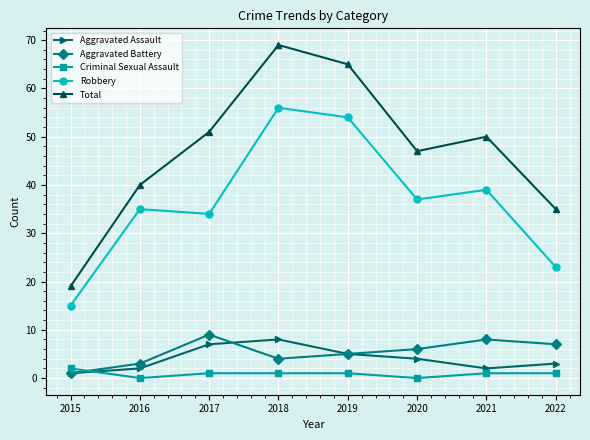

What is the total value across all series at 2022?

69